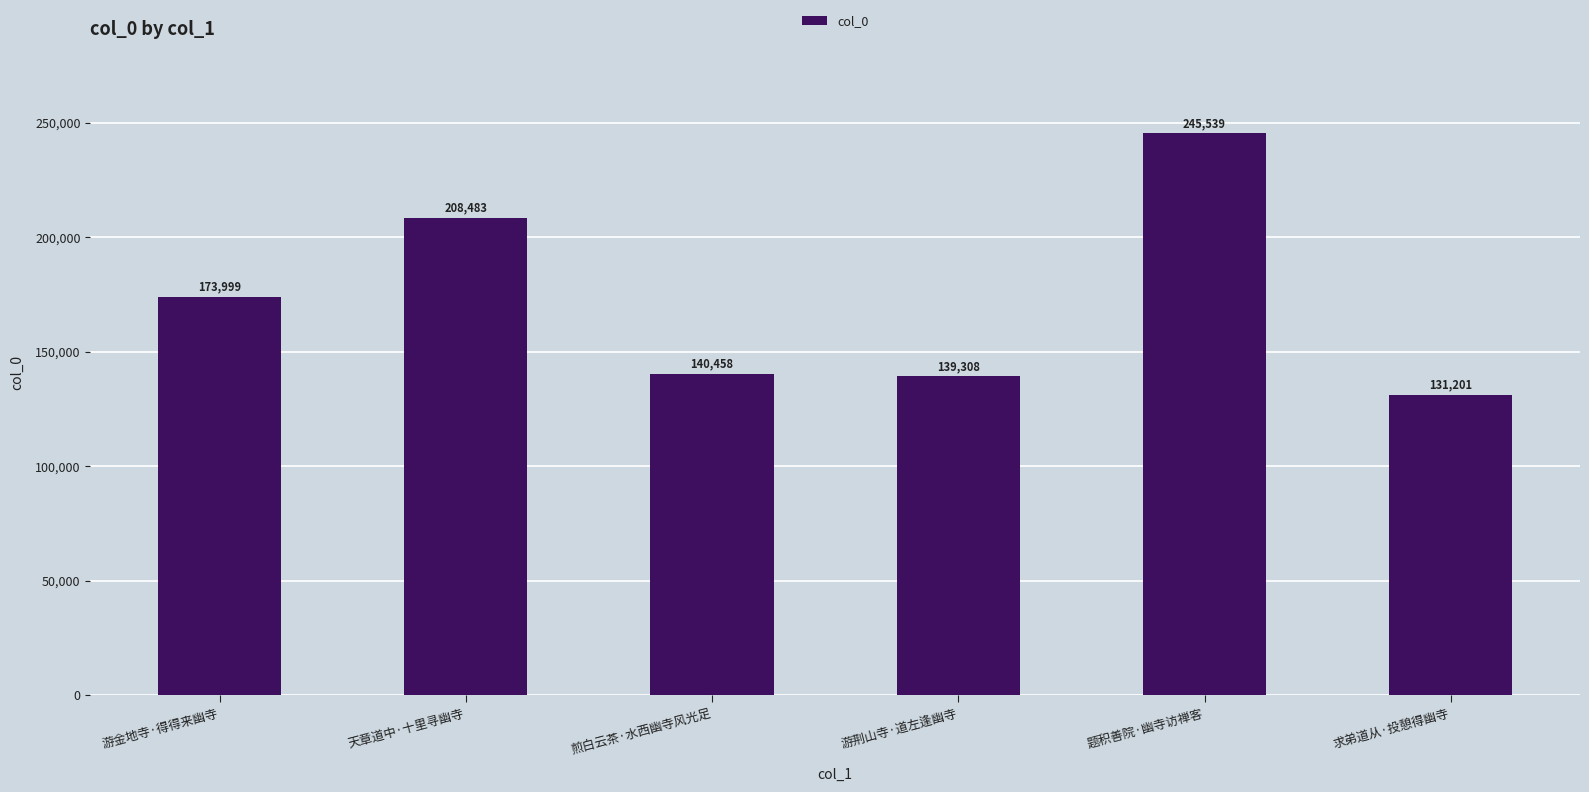

Is it true that the value at 煎白云茶·水西幽寺风光足 is 140458?

True